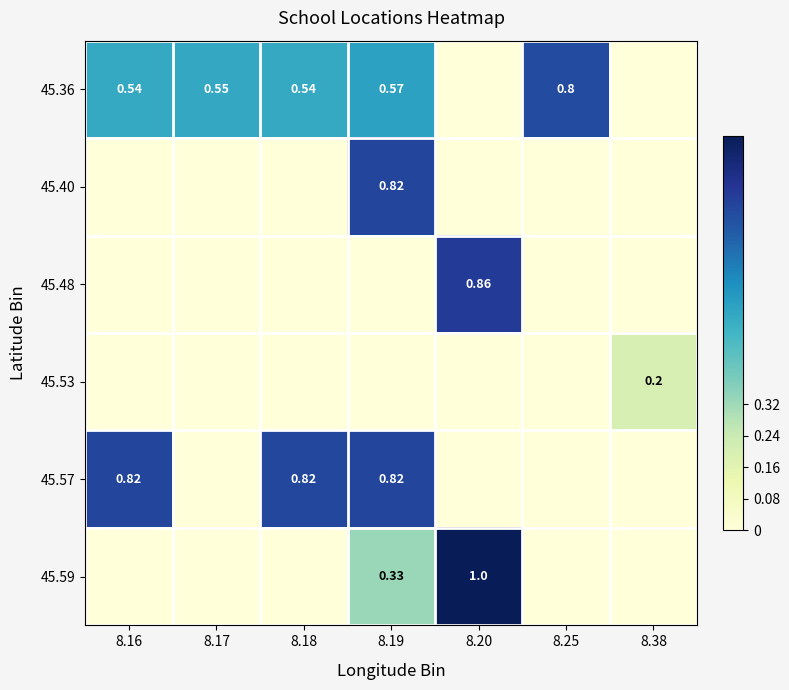

Which has a higher value, 8.38 or 8.25?

8.25